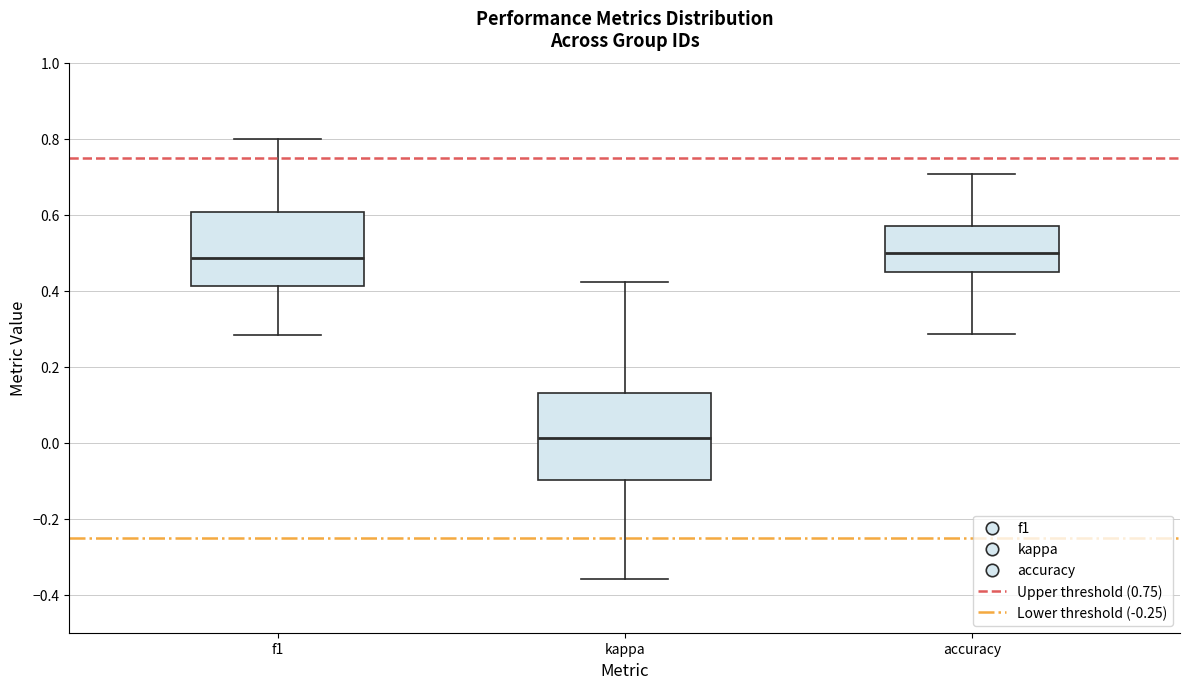

Reading left to right, transcribe this box plot: for each box, give where its median line is, the range the box spans, and where its two whiskers end, as read against the y-axis. The values are not printed on the chart, so give them approximately, as read against the axis.

f1: median 0.48, box 0.42 to 0.60, whiskers 0.28 to 0.80
kappa: median 0.02, box -0.10 to 0.14, whiskers -0.36 to 0.42
accuracy: median 0.50, box 0.46 to 0.58, whiskers 0.28 to 0.70